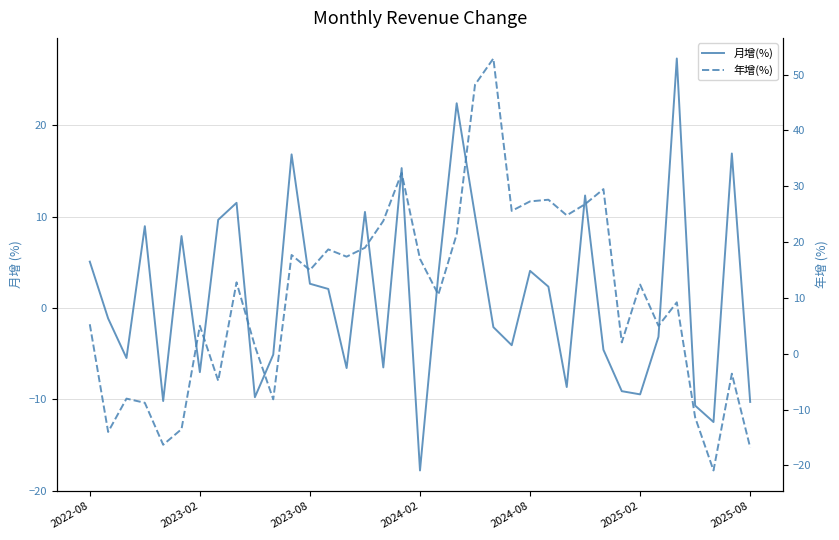

Reading left to right, list all the values displayed in this chart.

月增(%): 5.1	-1.2	-5.5	8.9	-10.2	7.9	-7.0	9.6	11.5	-9.8	-5.1	16.8	2.6	2.1	-6.6	10.5	-6.5	15.3	-17.8	3.6	22.4	10.1	-2.1	-4.1	4.0	2.3	-8.7	12.3	-4.6	-9.1	-9.5	-3.2	27.3	-10.7	-12.5	16.9	-10.3
年增(%): 5.3	-14.0	-8.0	-8.8	-16.3	-13.5	5.0	-4.8	12.8	1.4	-8.2	17.7	15.0	18.7	17.4	19.0	23.8	32.4	17.0	10.6	21.4	48.2	52.9	25.6	27.3	27.6	24.8	26.8	29.5	2.0	12.4	5.0	9.2	-11.4	-20.9	-3.6	-16.8